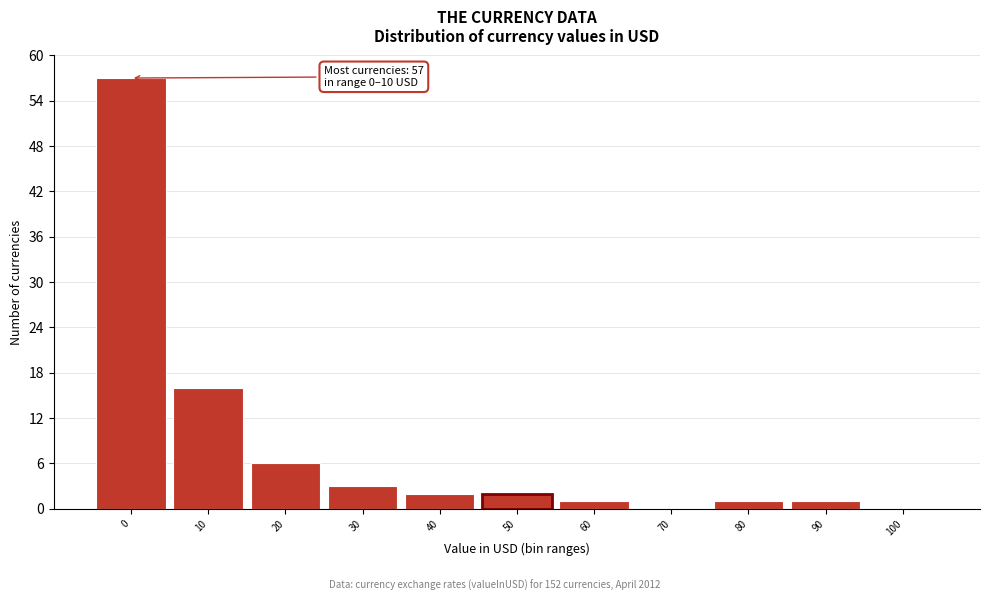

Reading left to right, extract all data points from this chart.

0=57	10=16	20=6	30=3	40=2	50=2	60=1	70=0	80=1	90=1	100=0